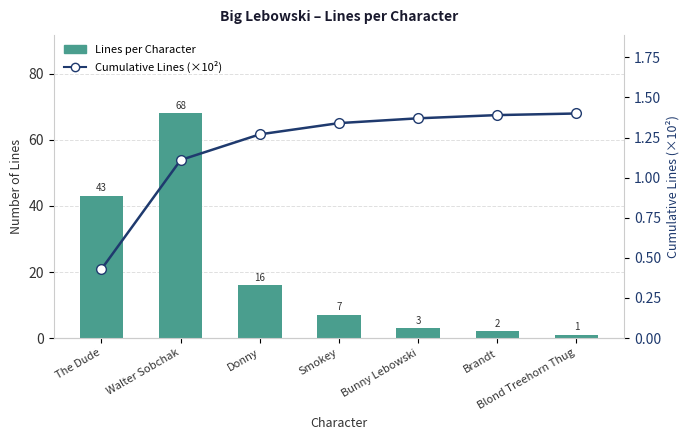

At how many categories does at least one series exceed 17?

2